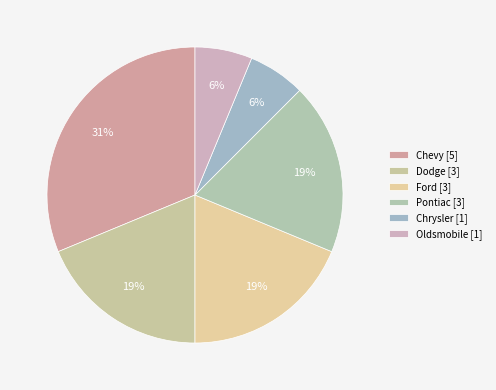

How many segments does this pie chart have?

6